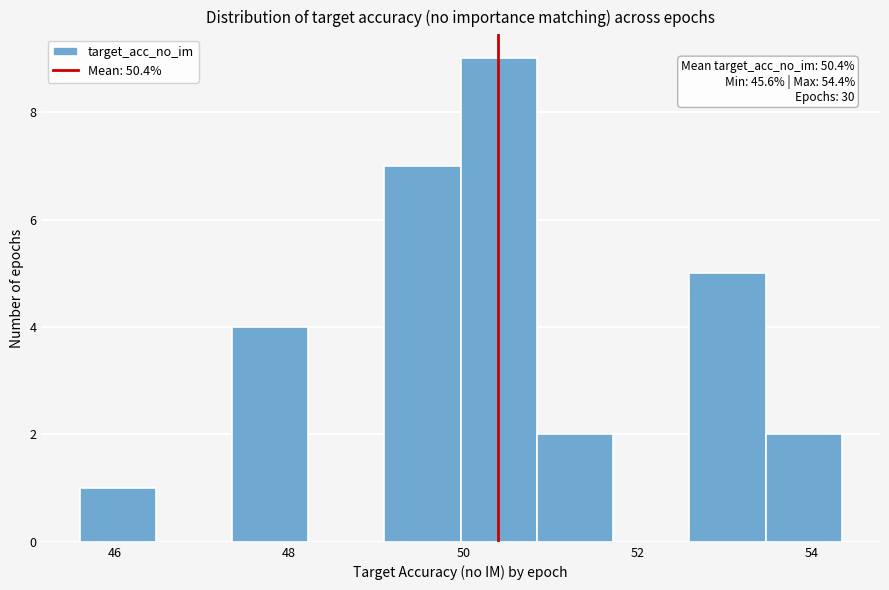

Which range on the x-axis has the tallest bar?

50.0 to 50.8